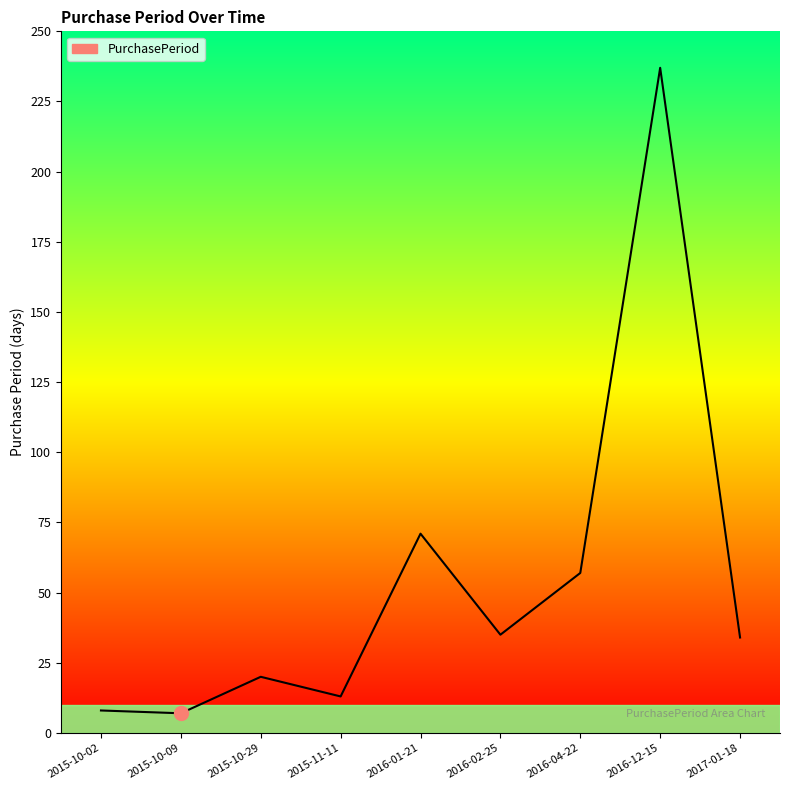

Is this an area chart (filled region under the line)?

No